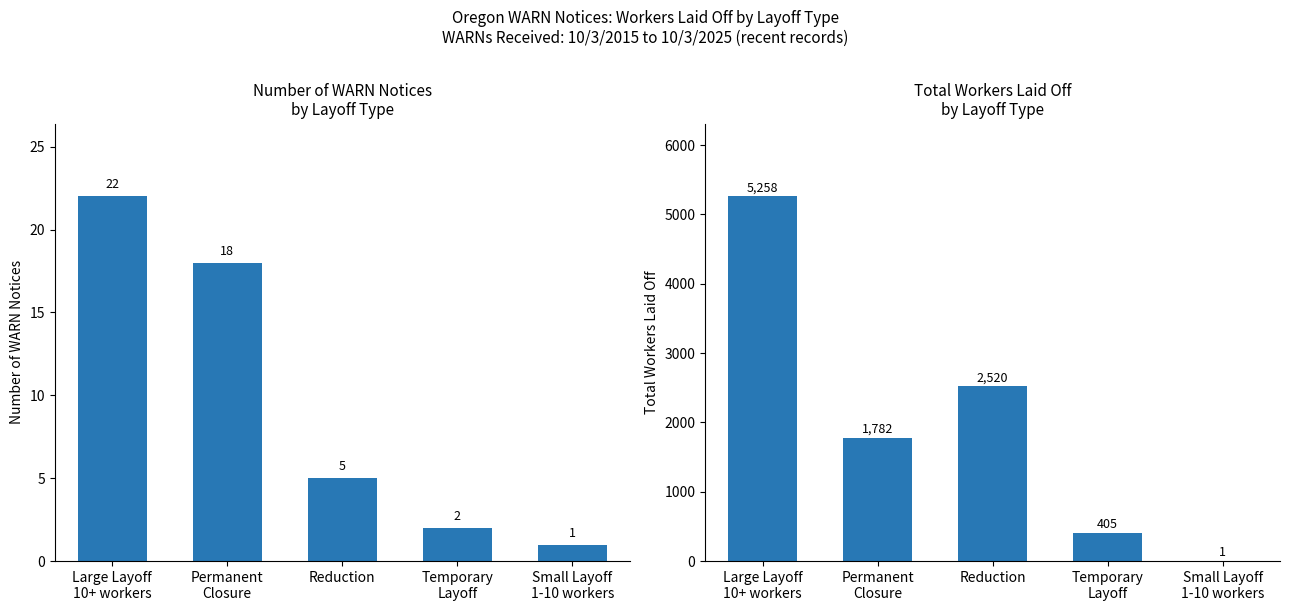

How many values in the Number of WARN Notices series exceed 5?

2